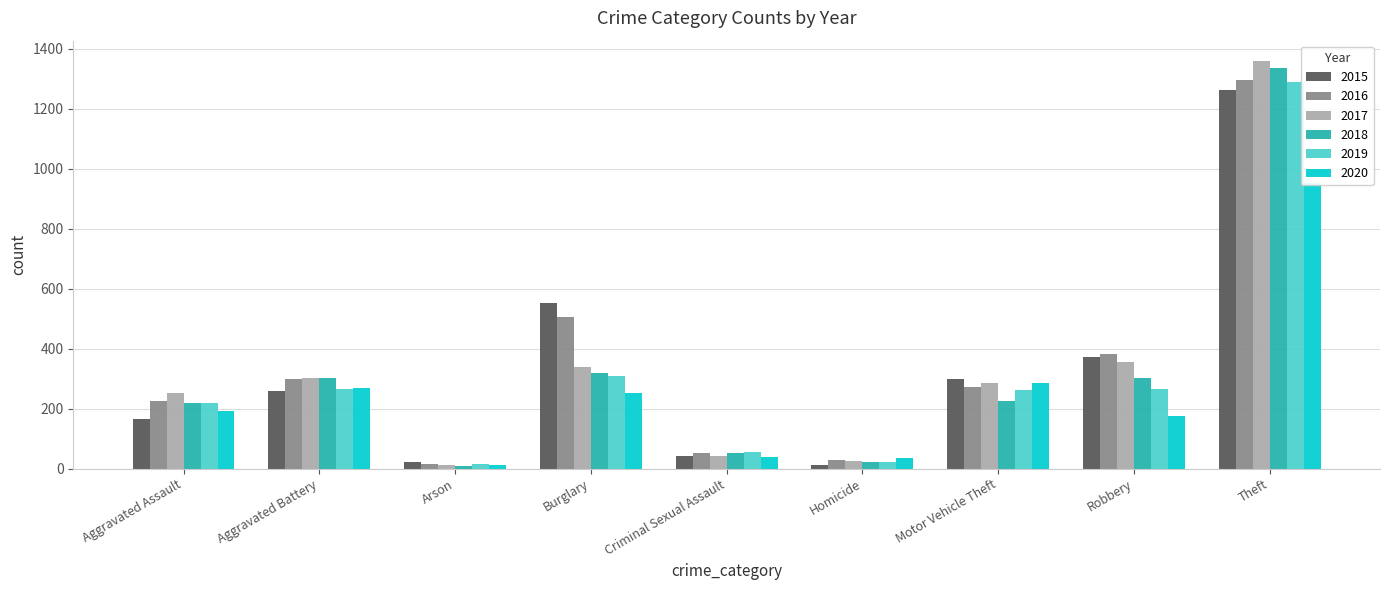

Rank the series at Arson from lowest to highest value.

2018, 2017, 2020, 2016, 2019, 2015